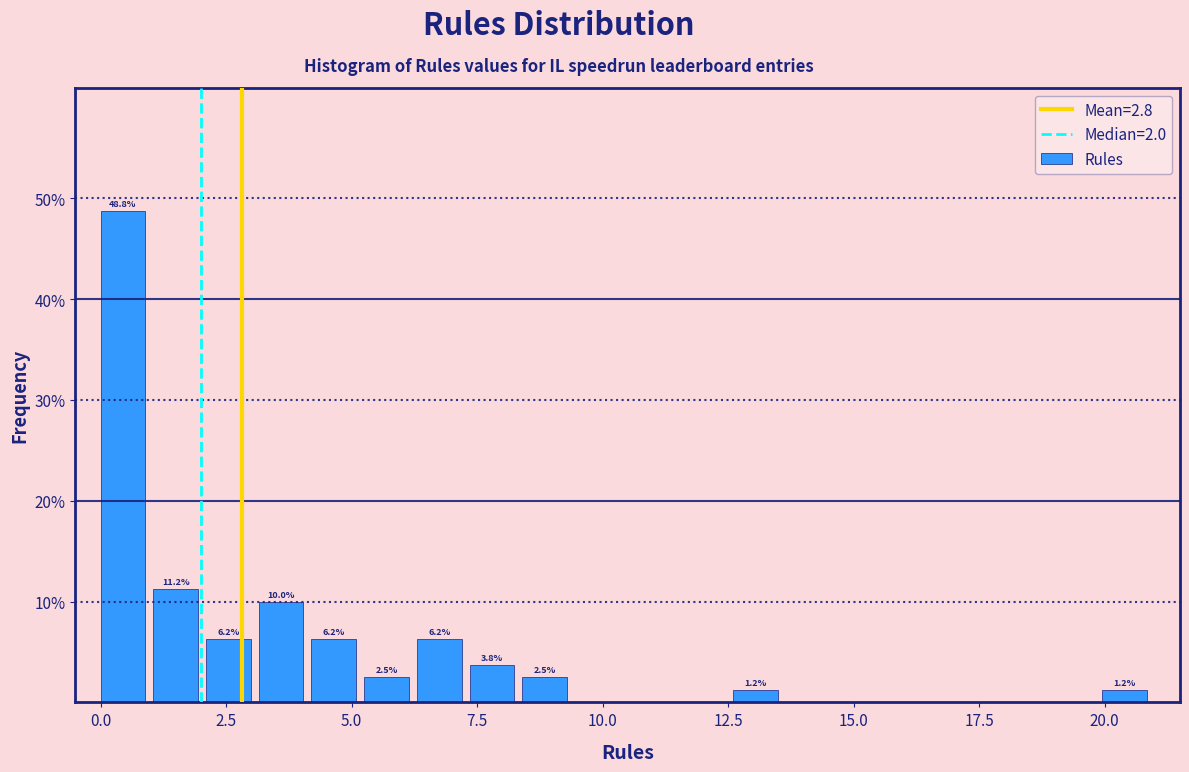

Read against the x-axis, roughly where is the centre of the tallest bar?

0.5